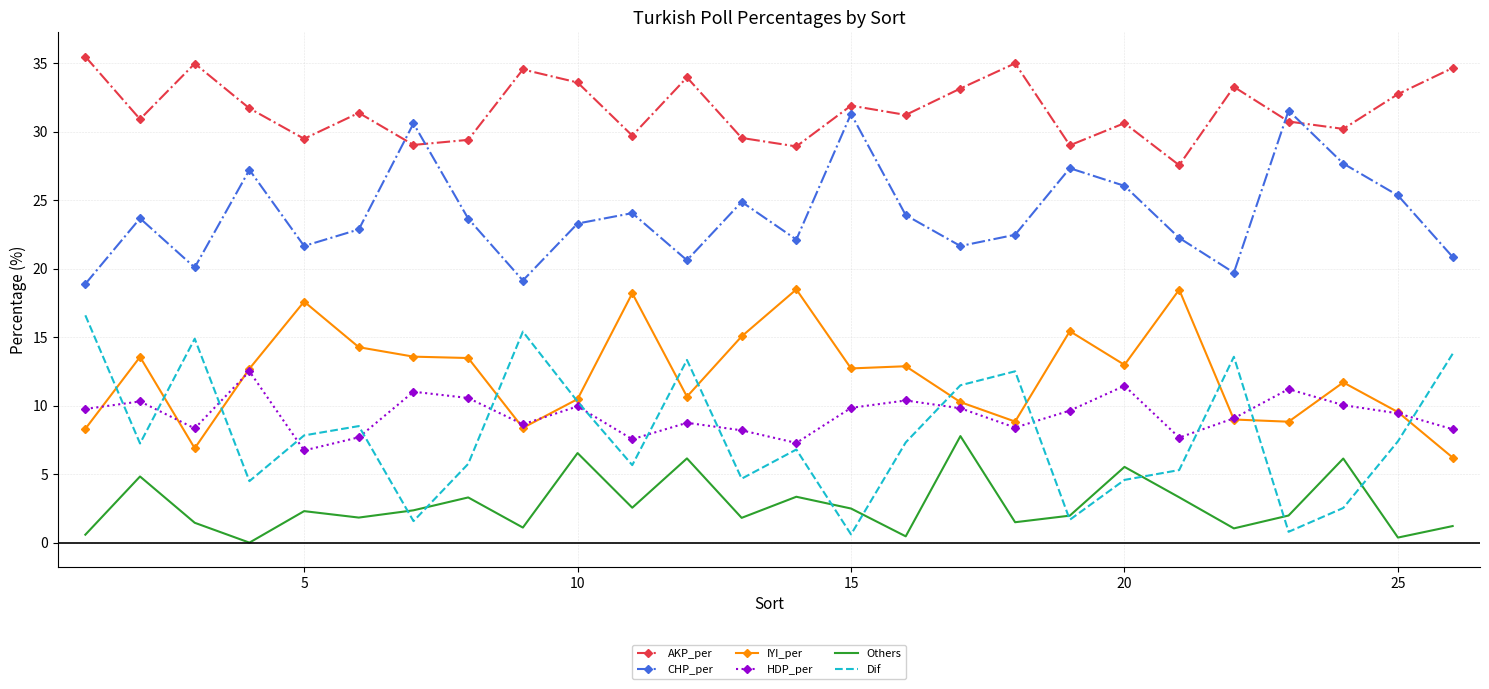

At how many categories does at least one series exceed 28?

25